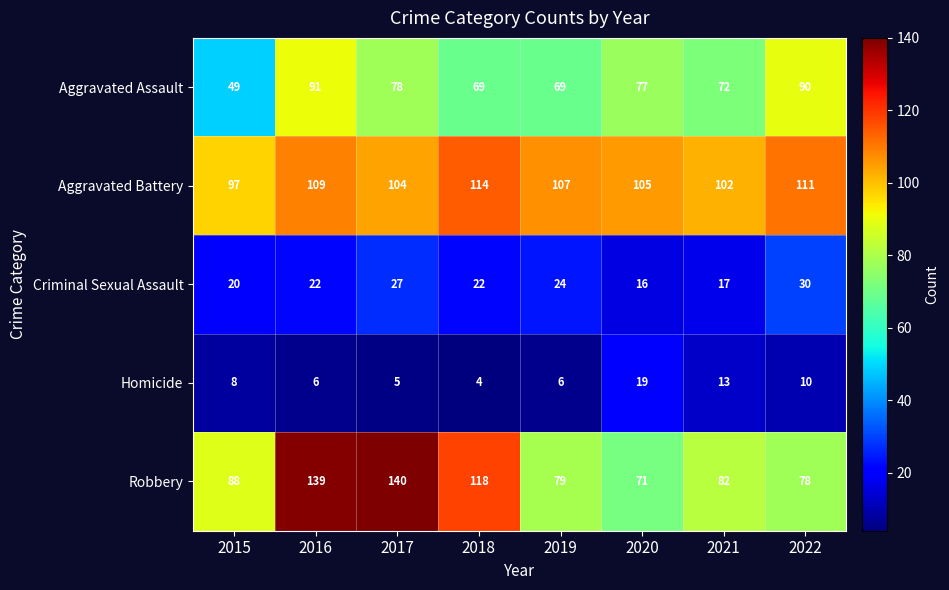

What is the sum of all Robbery values?

795